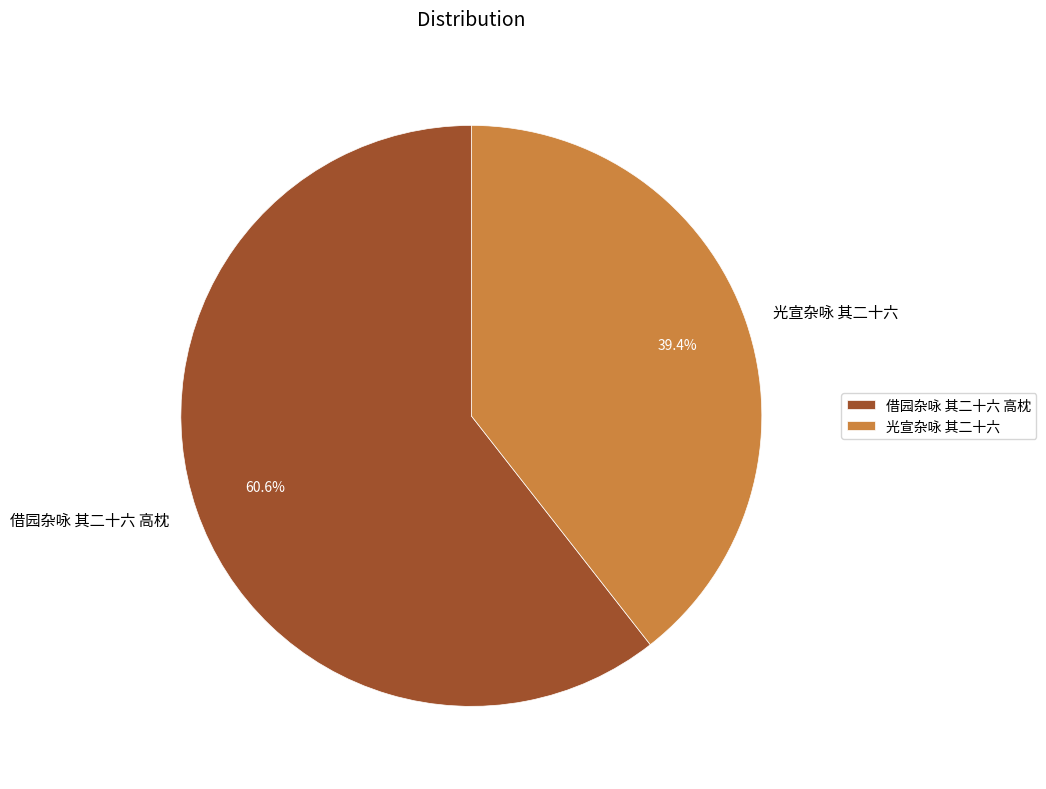

What percentage is the 光宣杂咏 其二十六 slice, to the nearest percent?

39%